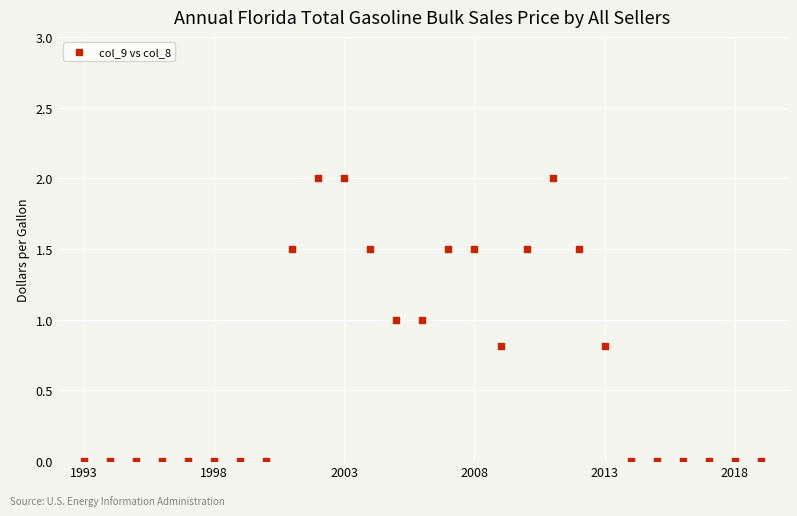

How many data points are displayed?

27